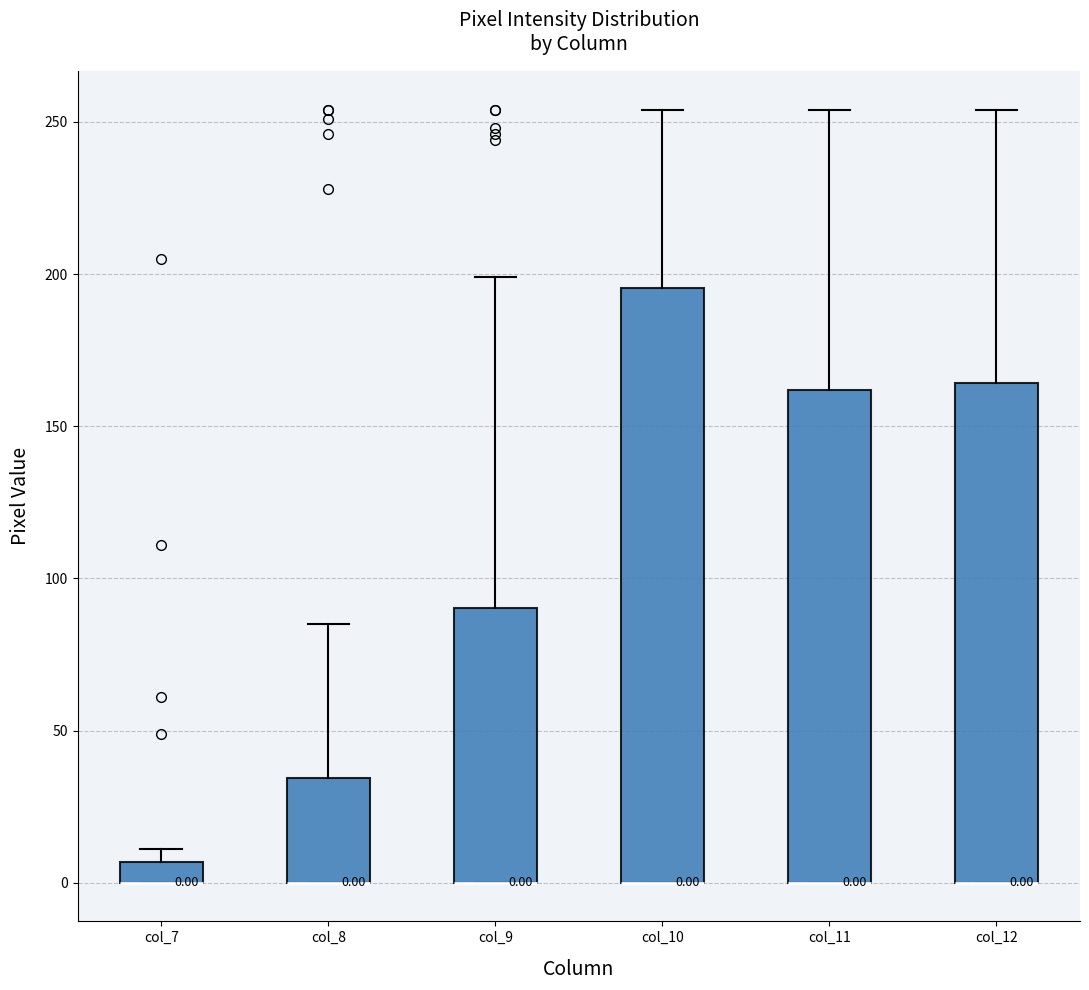

Which box is the tallest, from its lower edge to its upper edge?

col_10